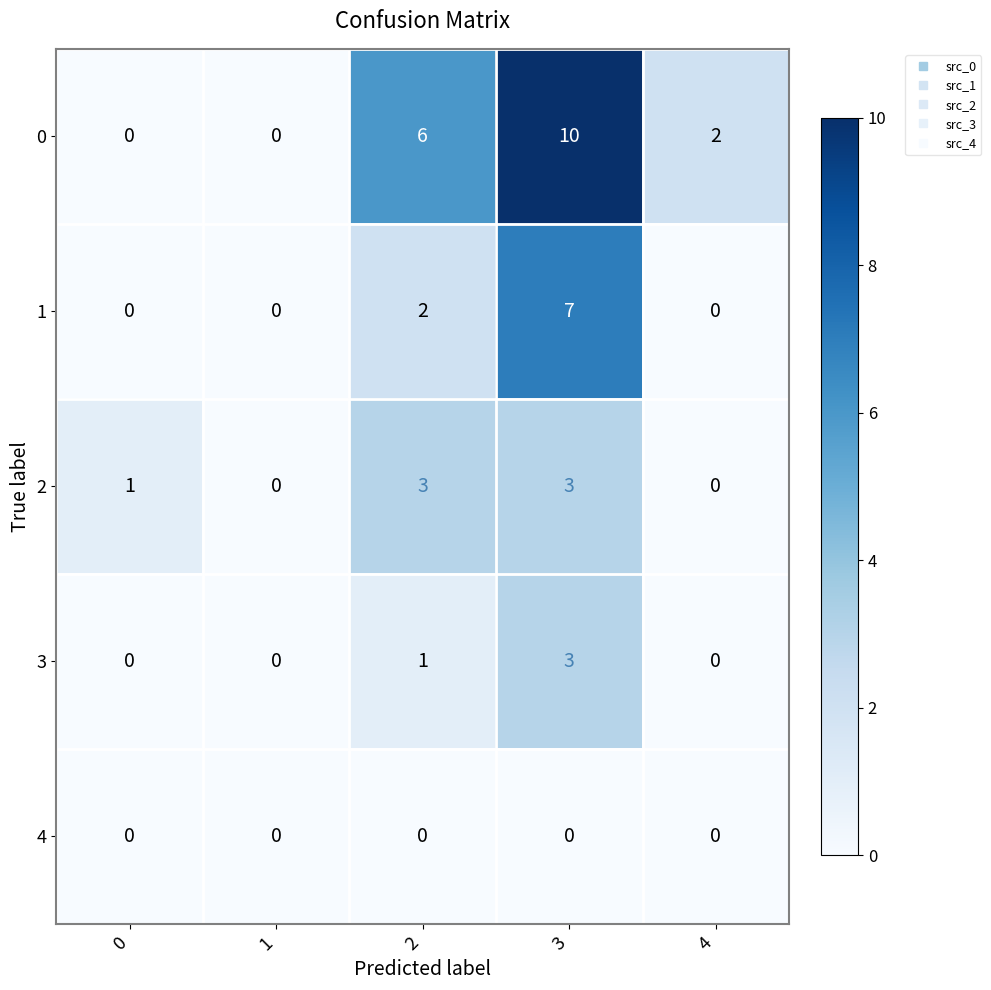

What is the difference between the highest and lowest values at 2?

6